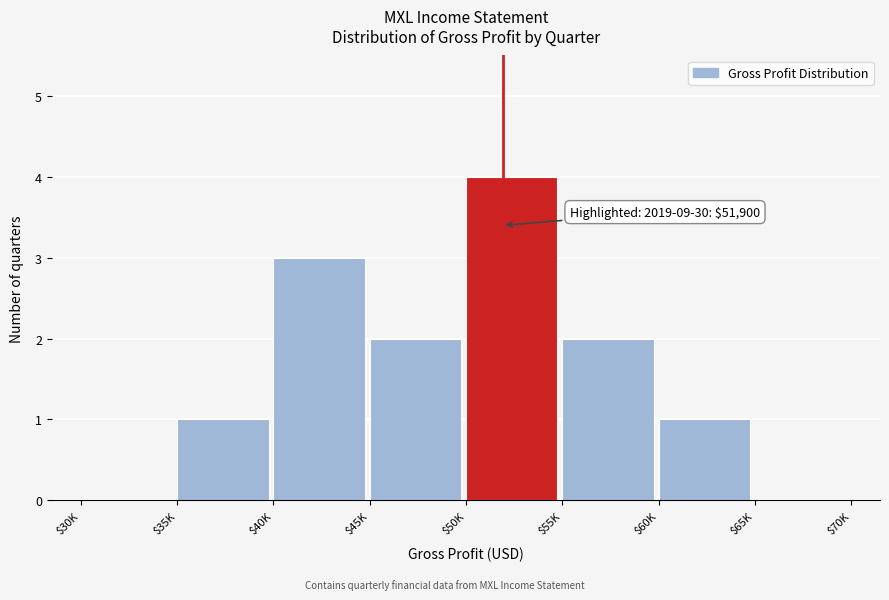

What is the sum of all values?

13